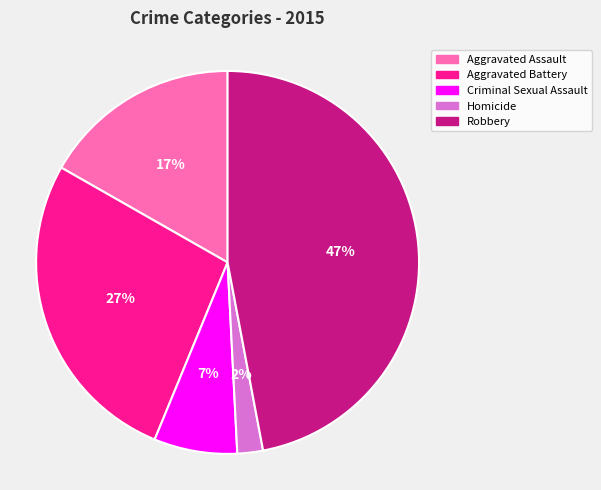

To the nearest percent, what is the combined percentage of Robbery and Aggravated Battery?

74%